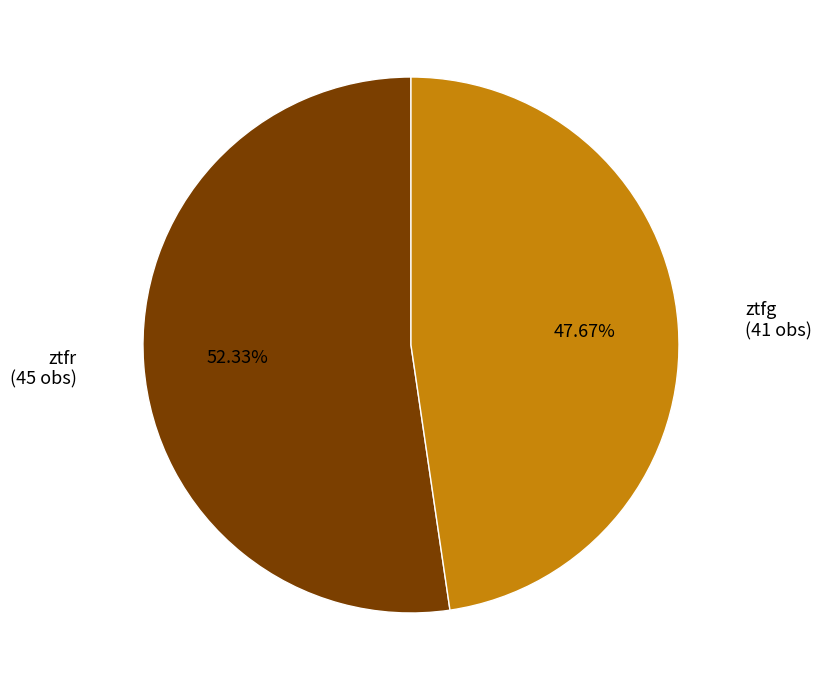

Does any single category account for the majority?

Yes